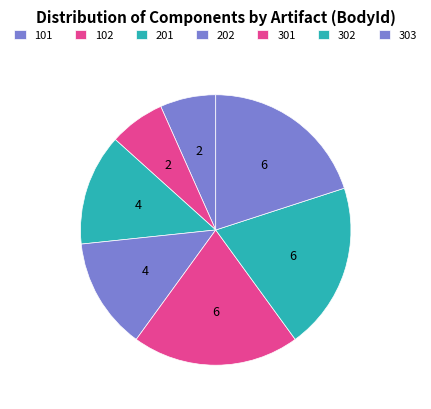

Count the number of slices in the pie.

7